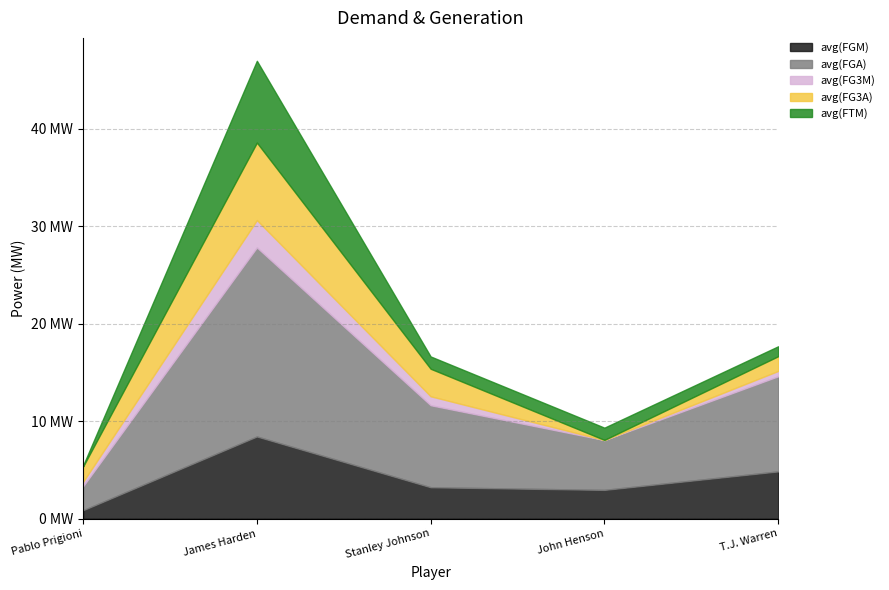

How many lines are shown in the chart?

5